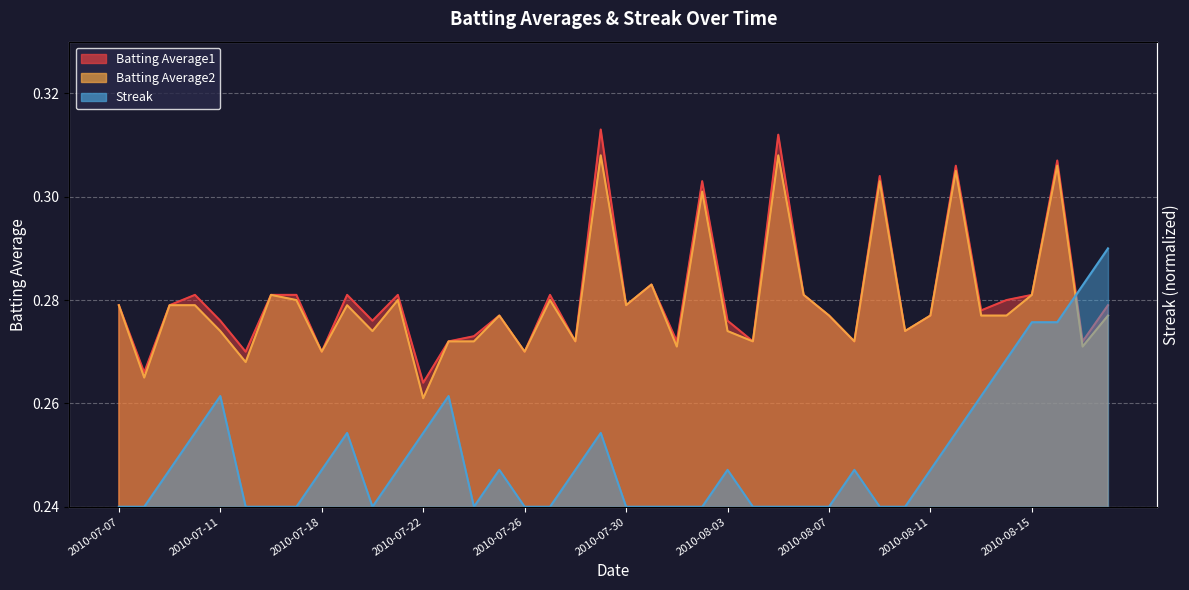

How many lines are shown in the chart?

3